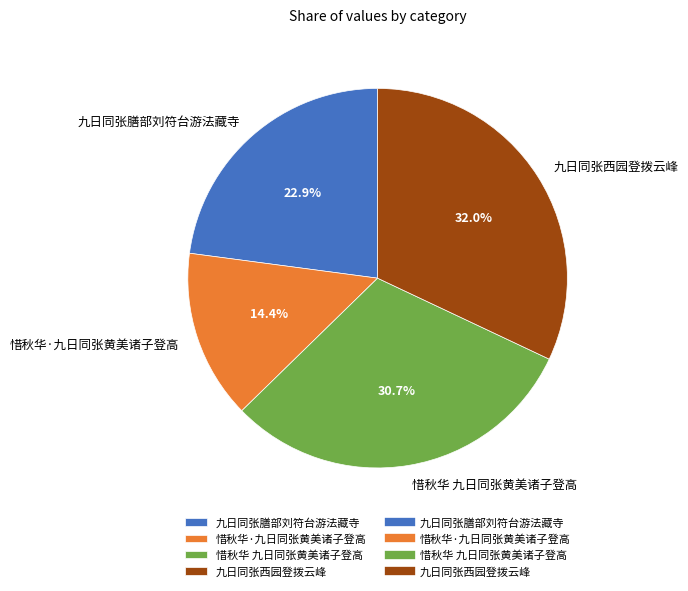

Count the number of slices in the pie.

4